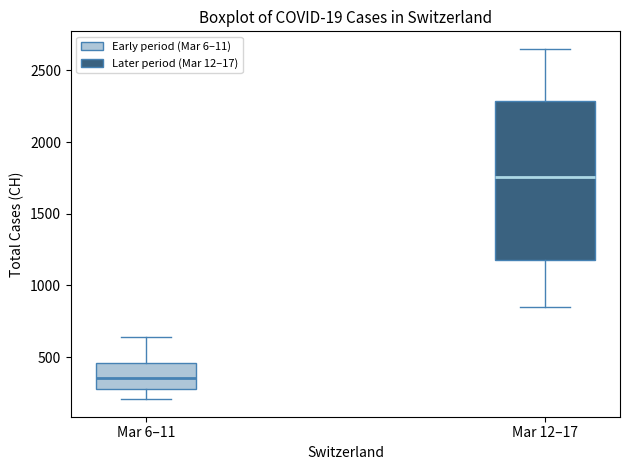

Comparing the boxes themselves (not the whiskers), which one is the tallest?

Mar 12–17